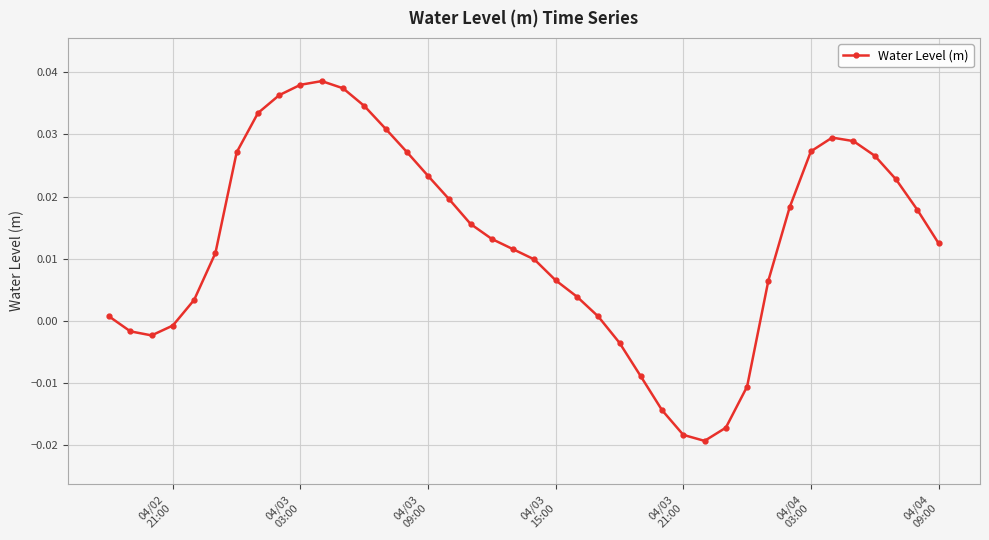

How many points are lower than both their immediate neighbors (excluding endpoints)?

2